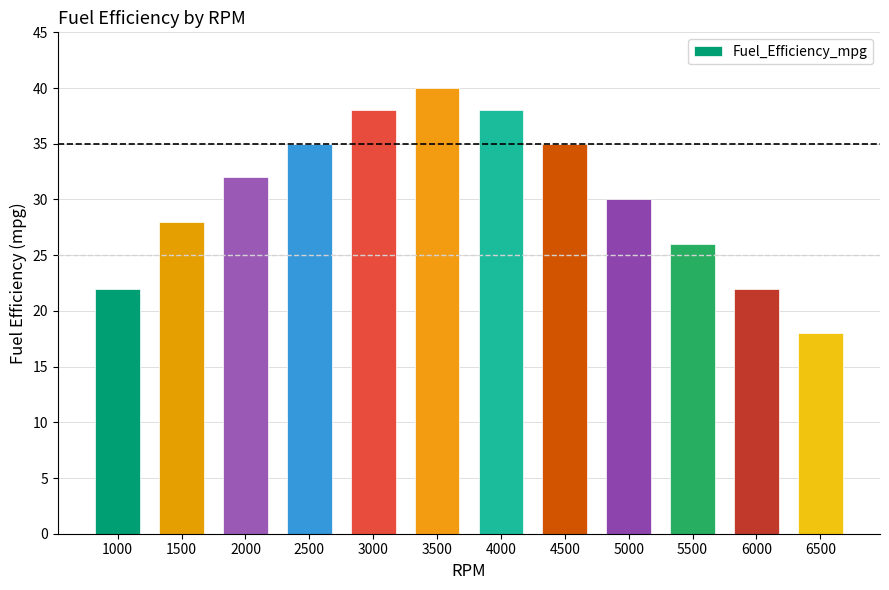

What is the approximate value at 4500?

35